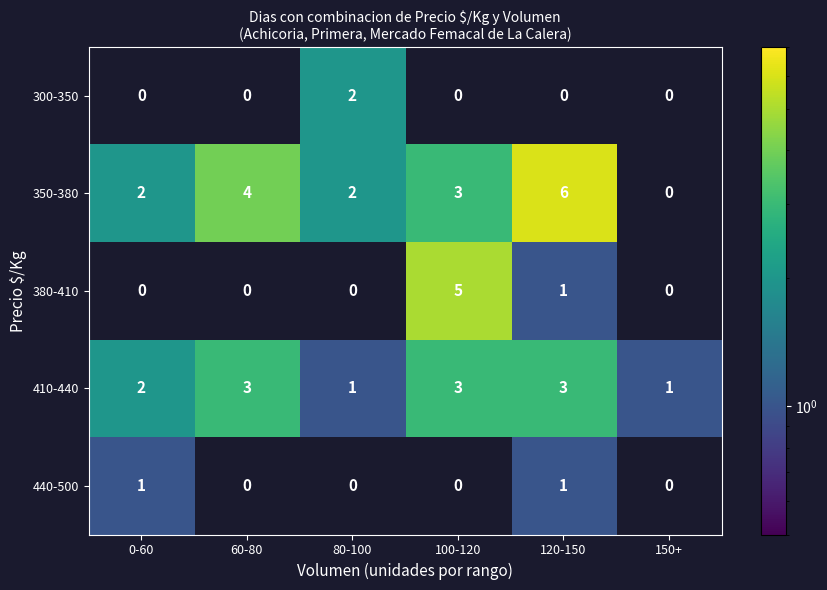

Count the number of categories in the chart.

6